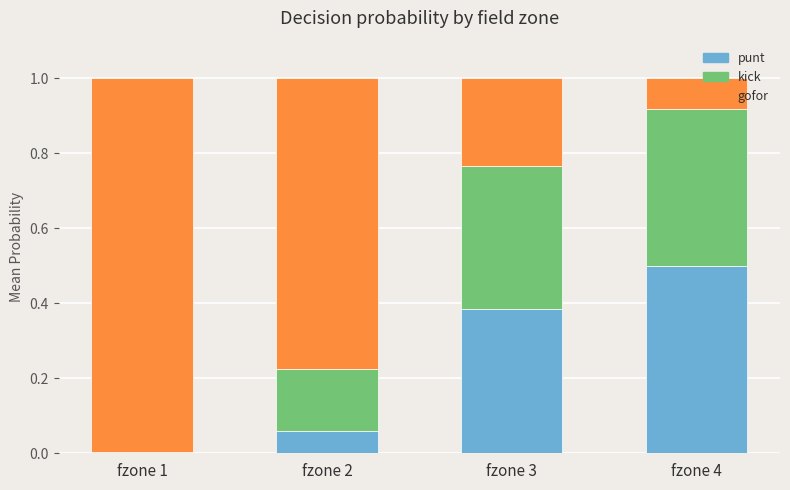

What is the maximum value for punt?

0.5